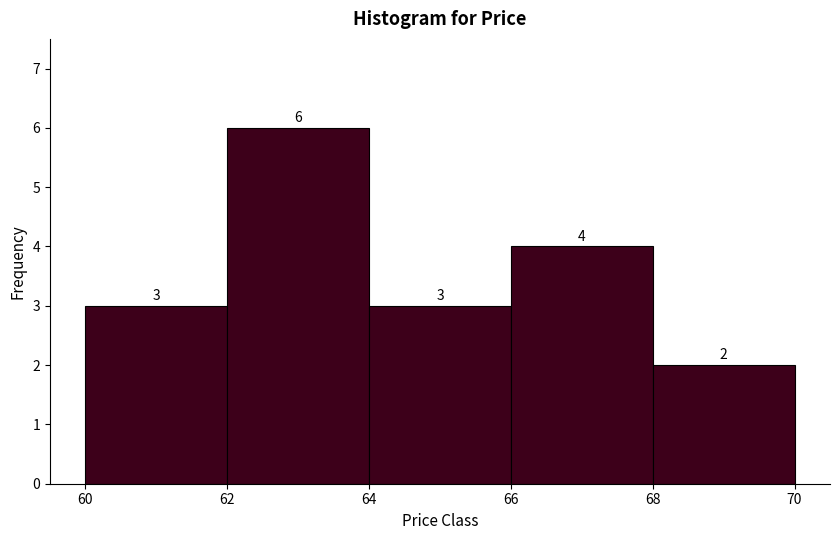

How tall is the bar that spans 64 to 66 on the x-axis?

3